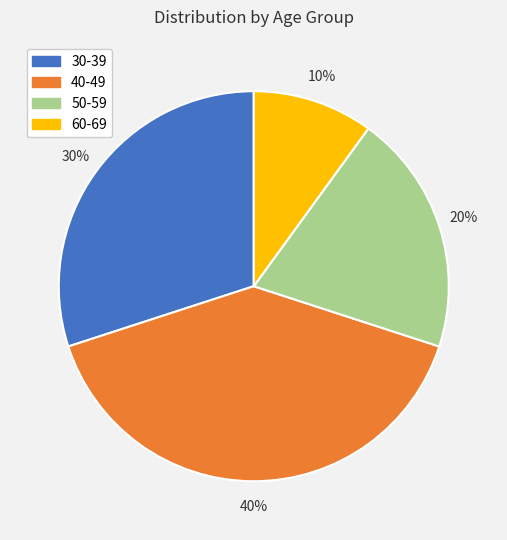

Is 40-49 the majority of the pie?

No